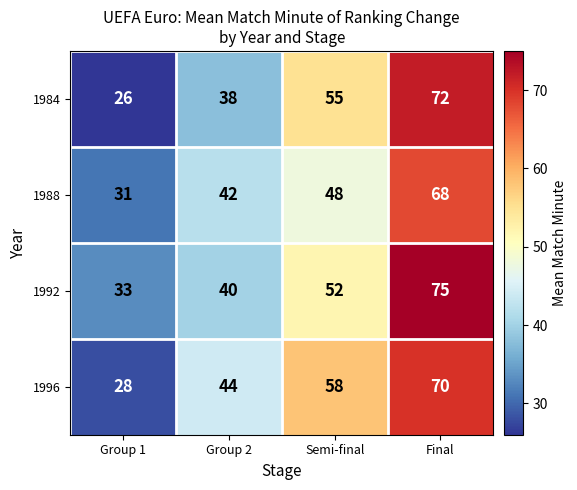

Reading right to left, extract all data points from this chart.

1984: 72	55	38	26
1988: 68	48	42	31
1992: 75	52	40	33
1996: 70	58	44	28